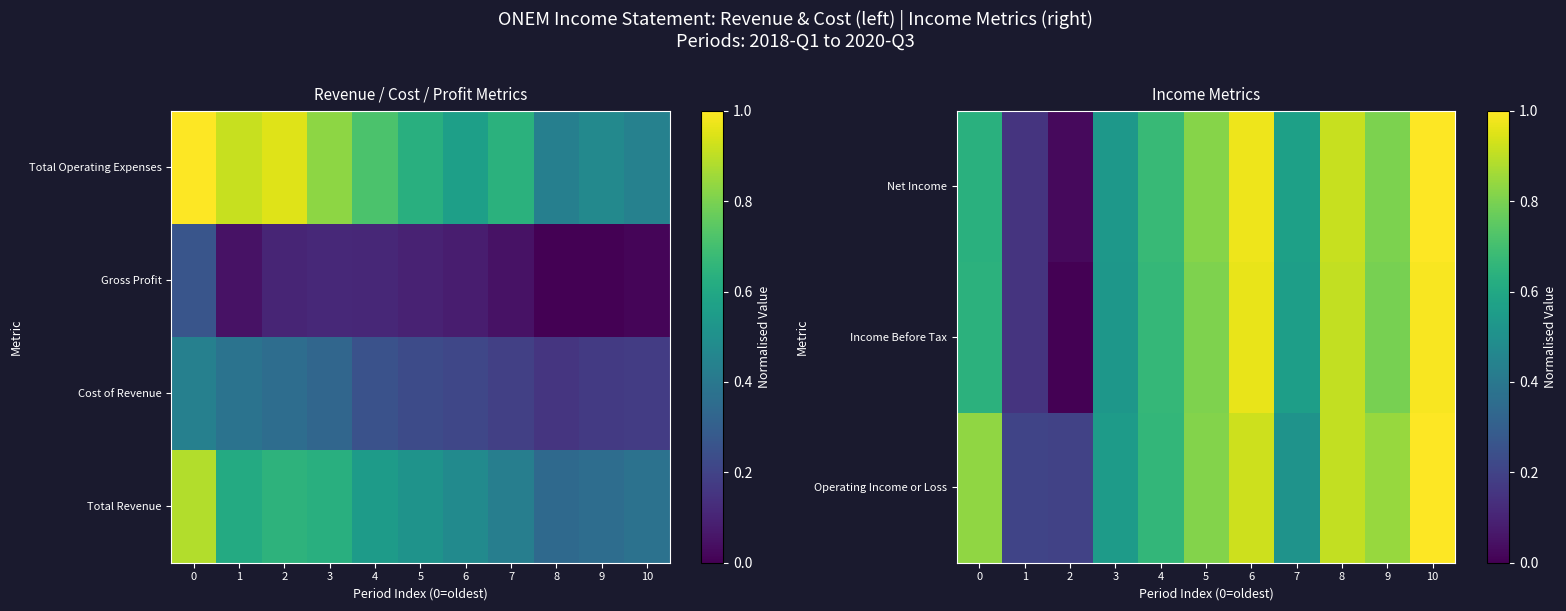

Is it true that Total Operating Expenses equals 0.6 at 7?

True